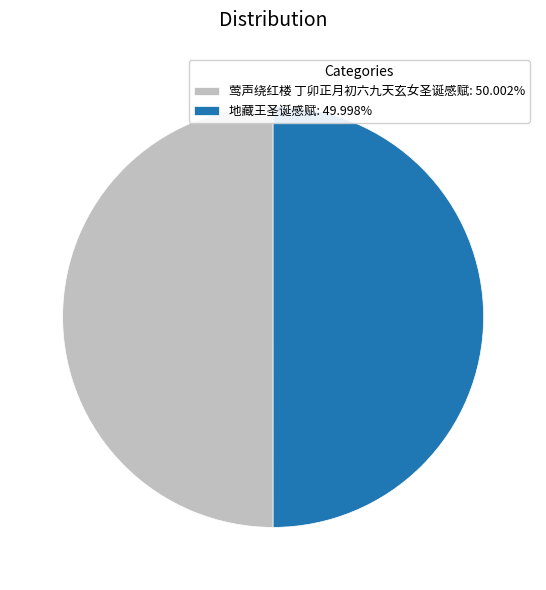

Is the sum of 地藏王圣诞感赋: 49.998% and 莺声绕红楼 丁卯正月初六九天玄女圣诞感赋: 50.002% greater than half?

Yes